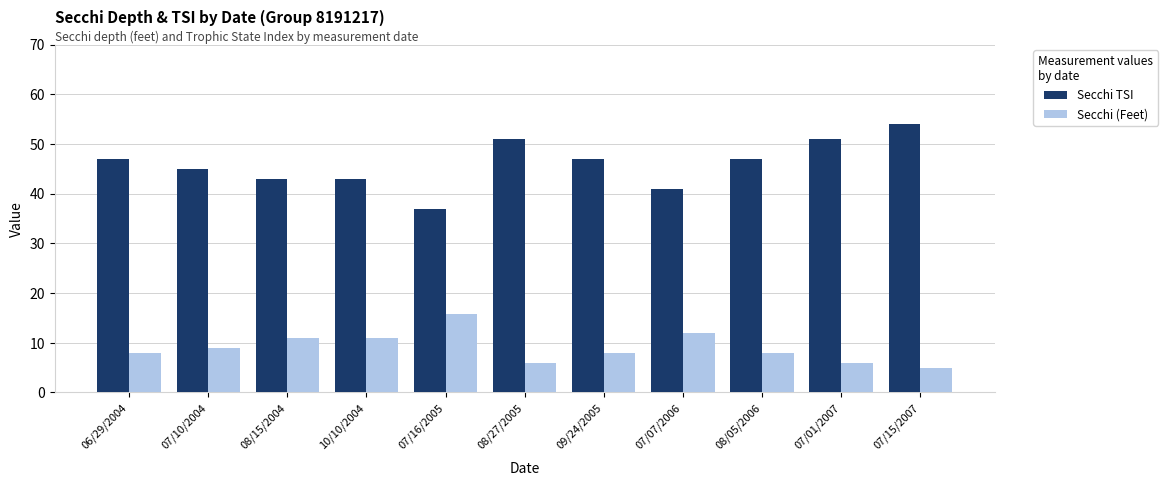

Is it true that Secchi (Feet) equals 8.0 at 08/05/2006?

True